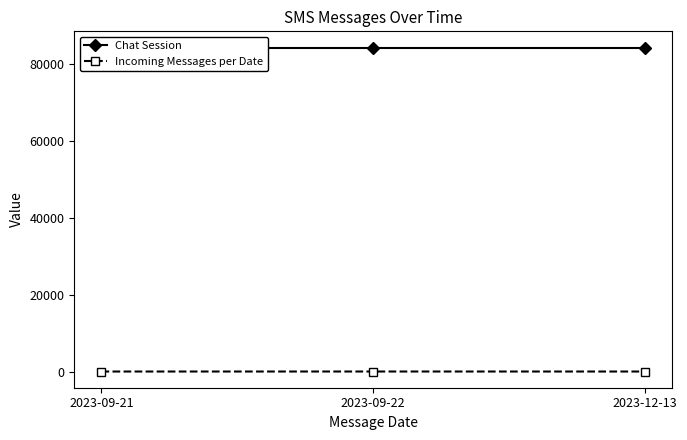

True or false: Chat Session has a value of 84285 at 2023-09-22.

True